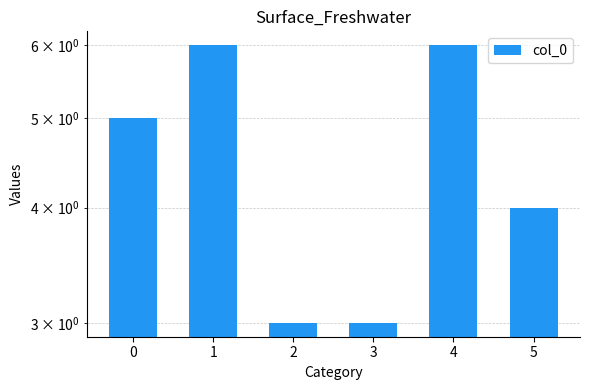

List the labels in order of value, smallest first.

2, 3, 5, 0, 1, 4